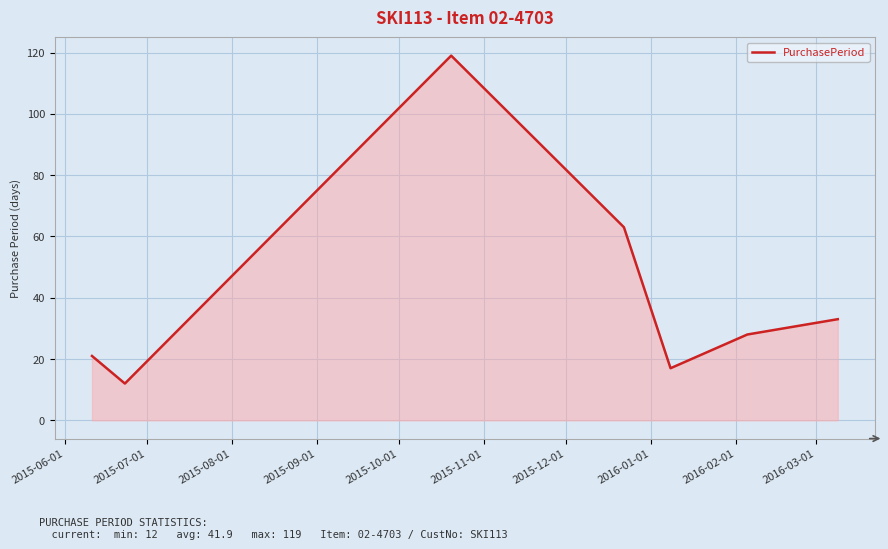

What is the smallest value displayed?

12